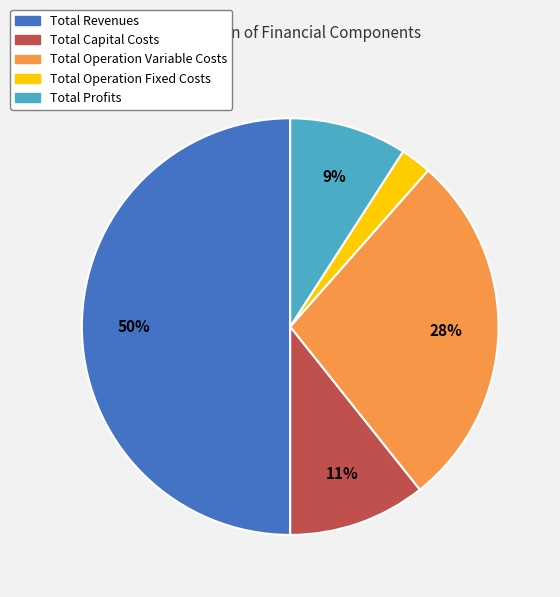

True or false: Total Capital Costs accounts for 11% of the total.

True